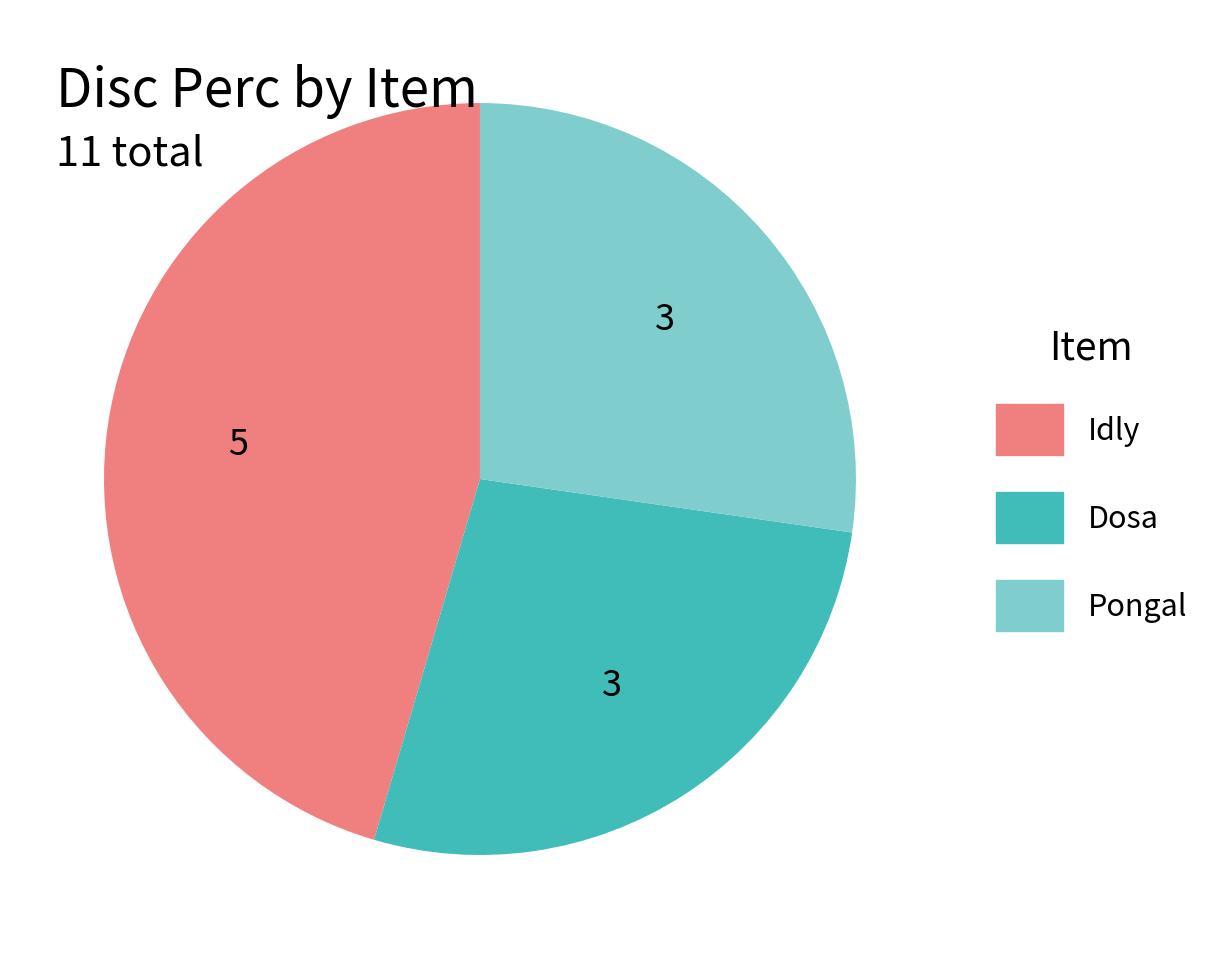

Which slice is the largest?

Idly